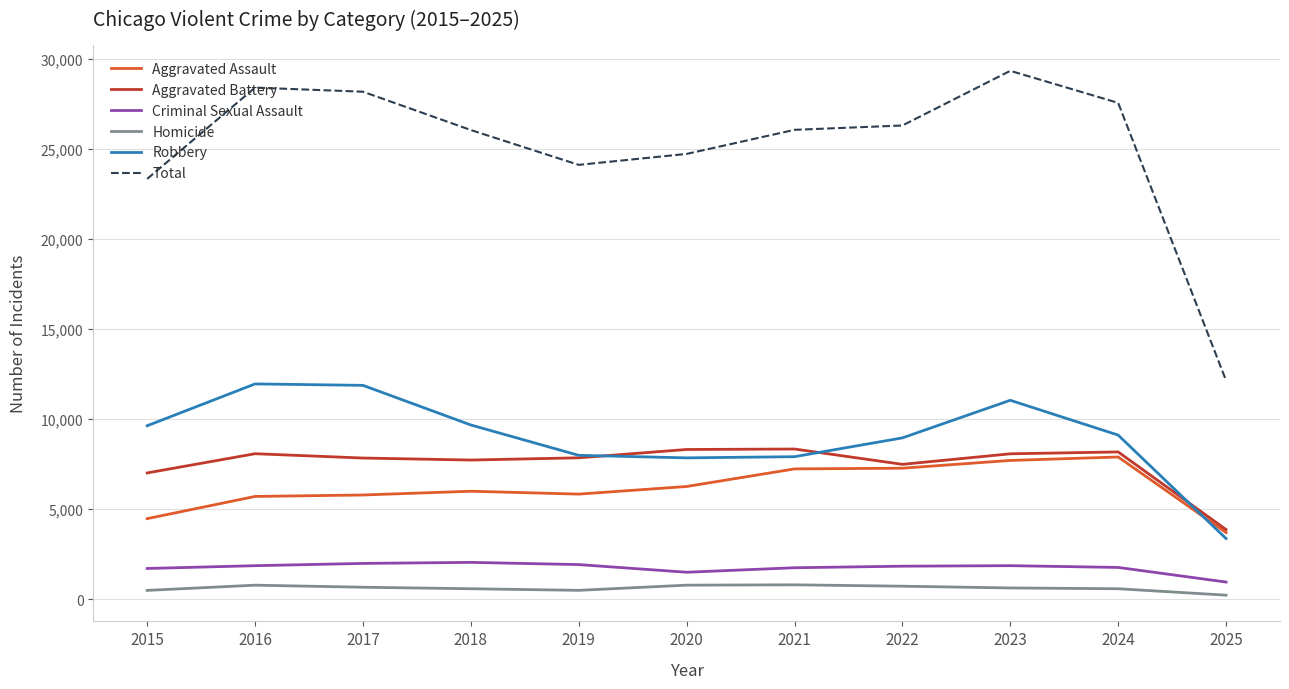

Where is Total nearest to the value 20747?

2015